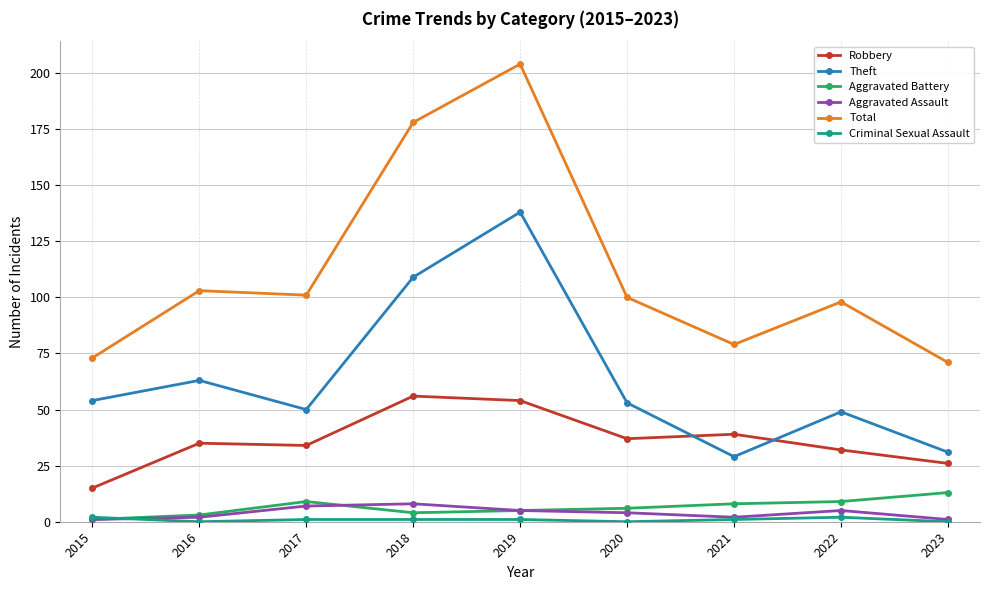

Does the chart have visible grid lines?

Yes